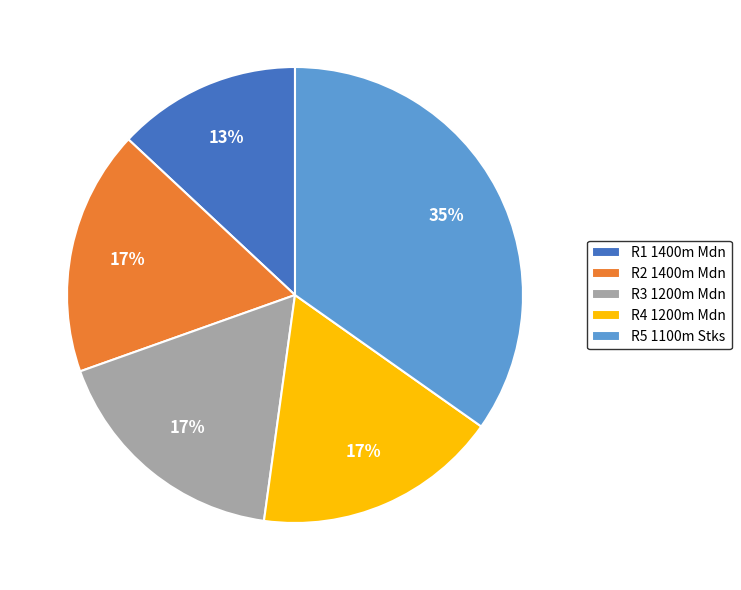

Do R2 1400m Mdn and R3 1200m Mdn together represent more than half of the pie?

No